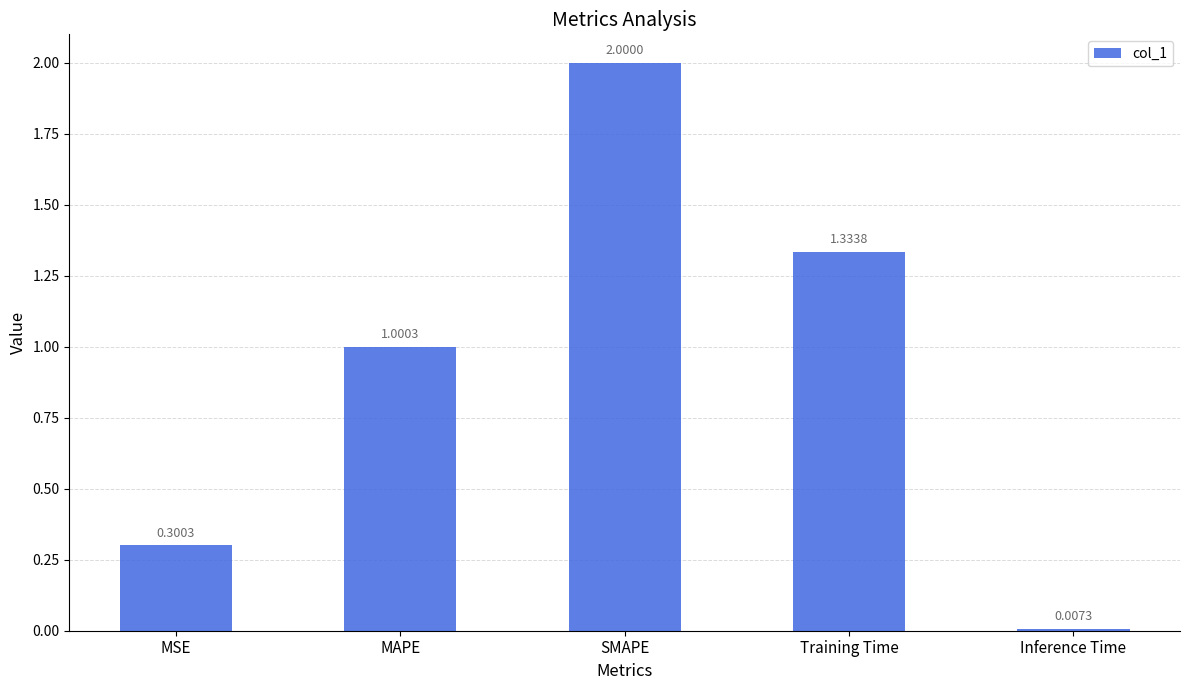

How many bars are there in total?

5